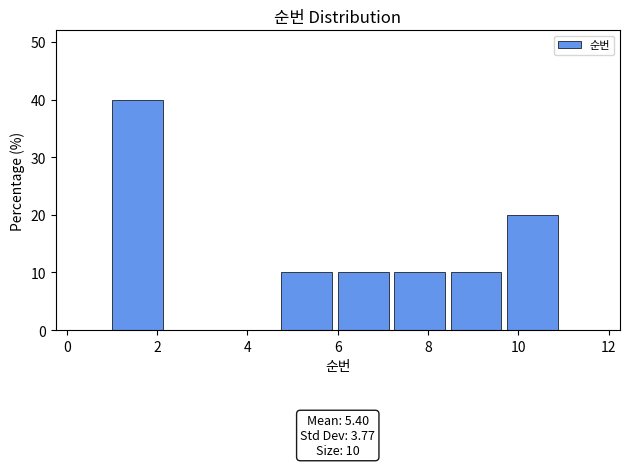

Which range on the x-axis has the tallest bar?

1.00 to 2.25